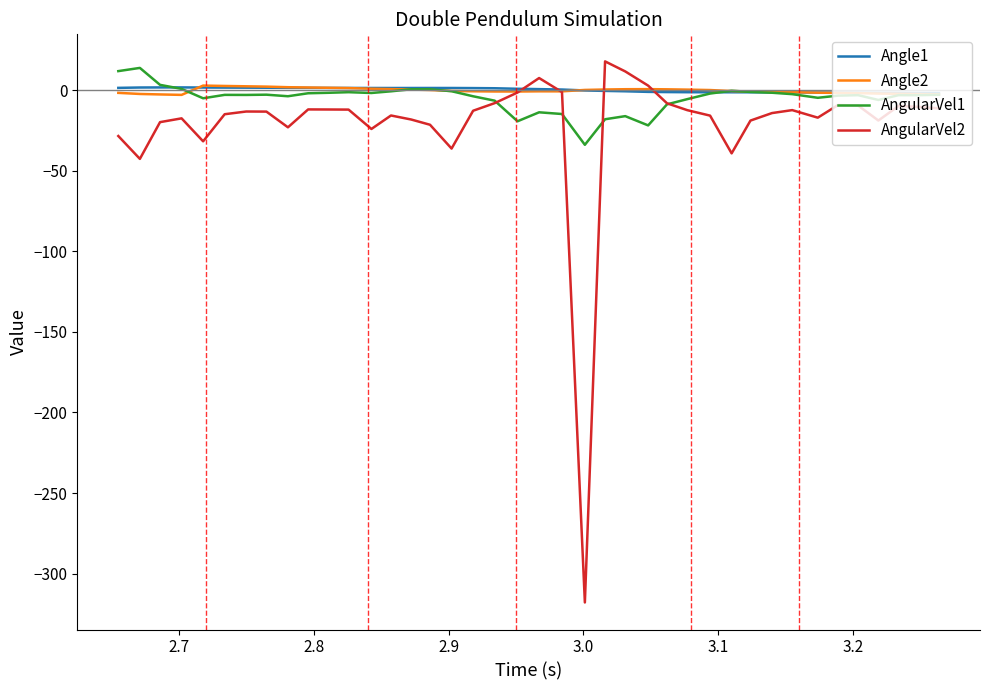

Which series has the largest range (max minus min)?

AngularVel2